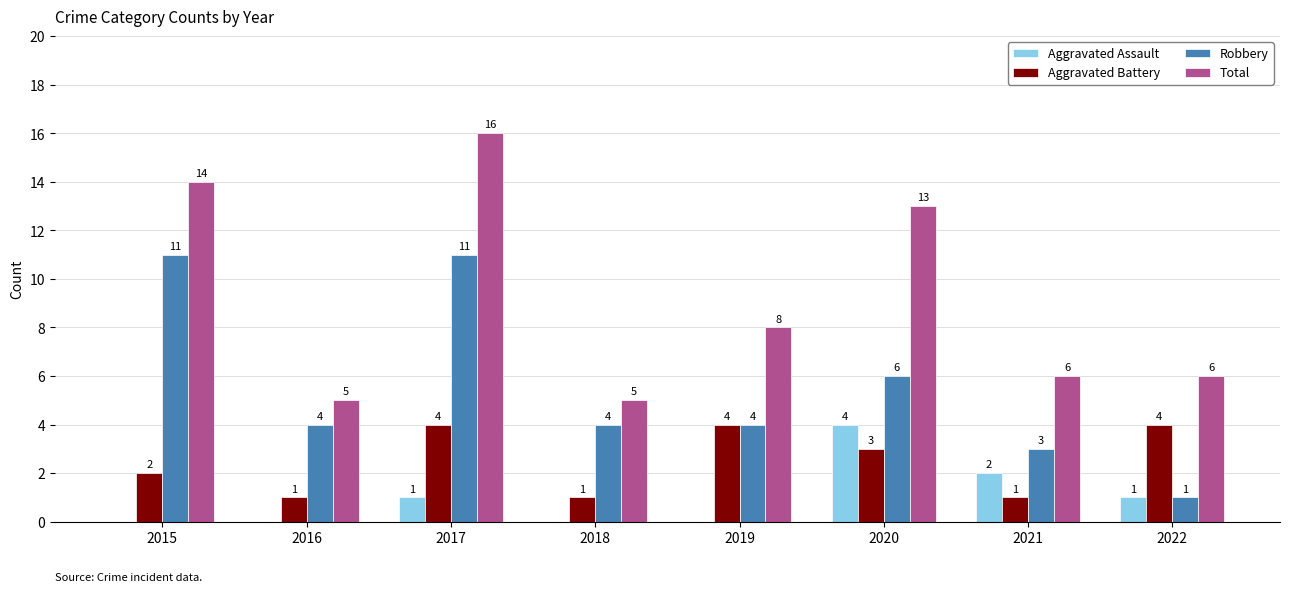

Which category has the highest value across all series?

2017